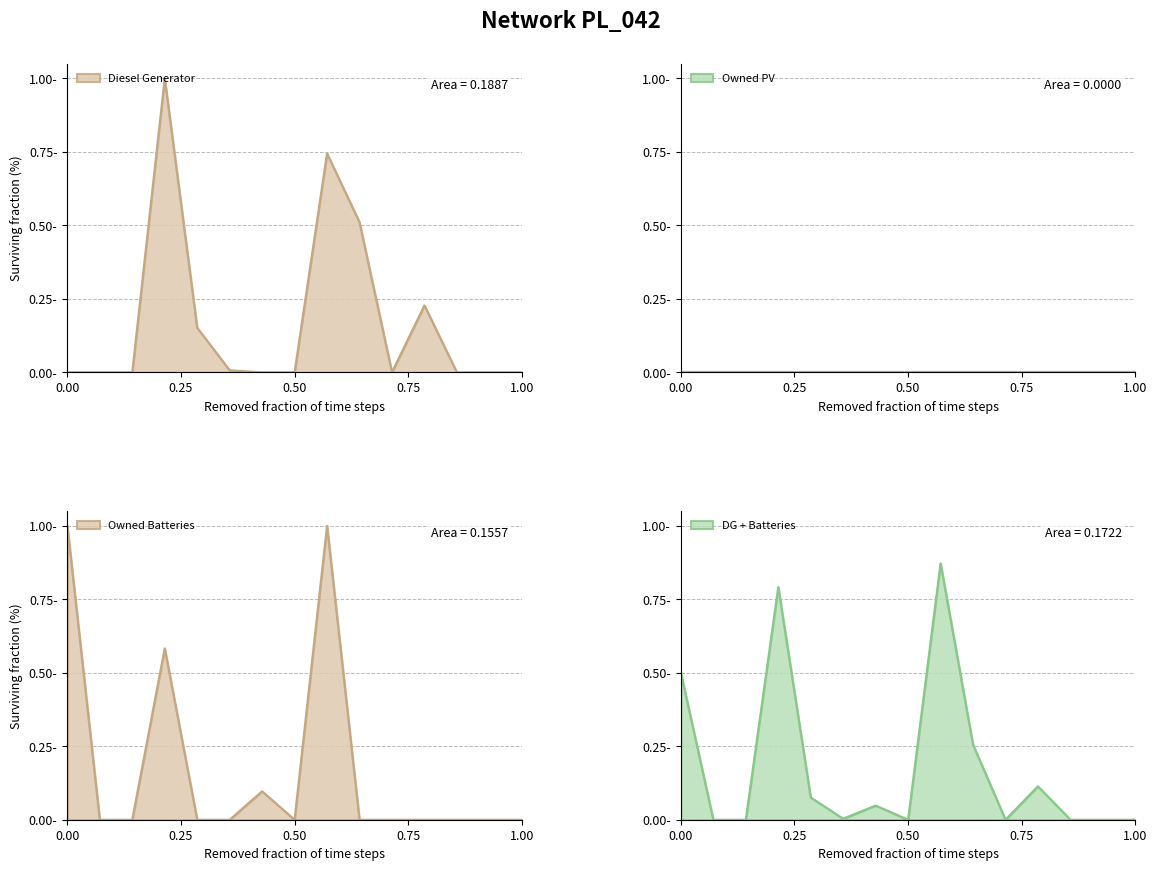

What is the difference between the maximum and second lowest values in the Diesel Generator series?

1.0